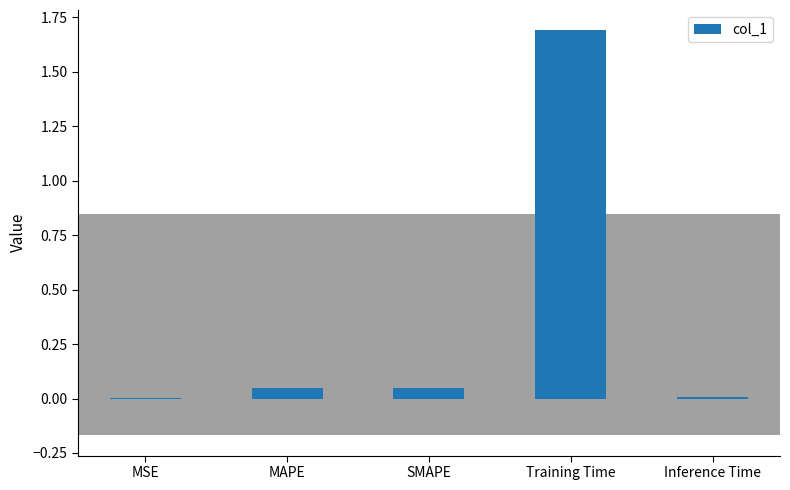

Between MSE and MAPE, which is larger?

MAPE